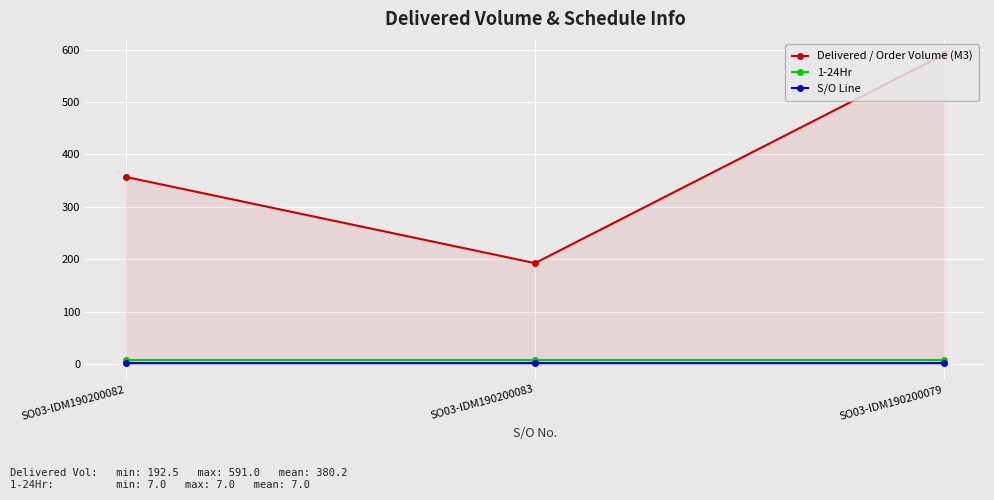

At which label does S/O Line reach its peak?

SO03-IDM190200082